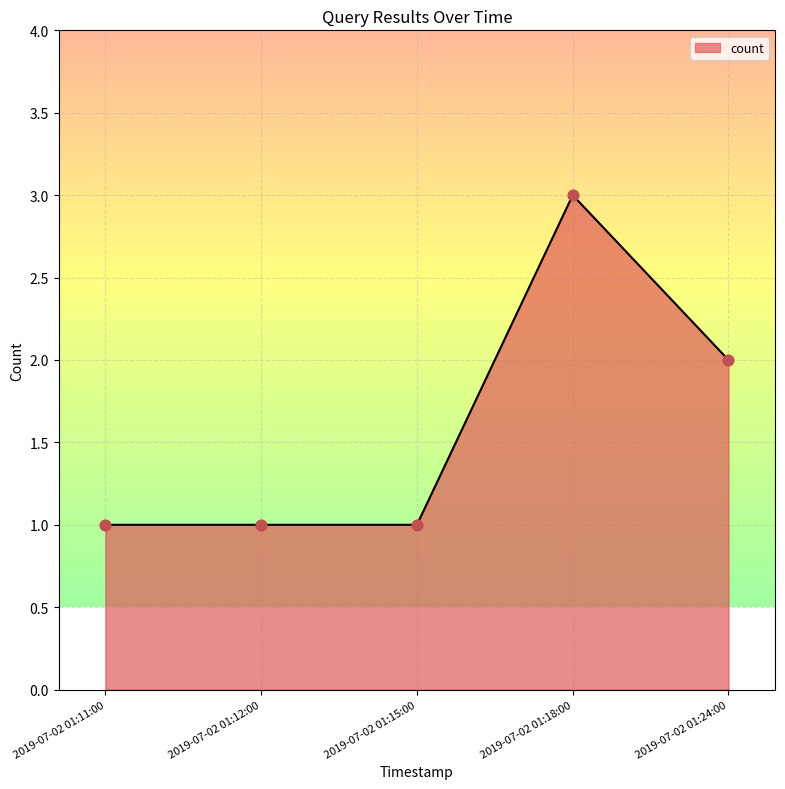

What is the change in value from 2019-07-02 01:15:00 to 2019-07-02 01:18:00?

+2